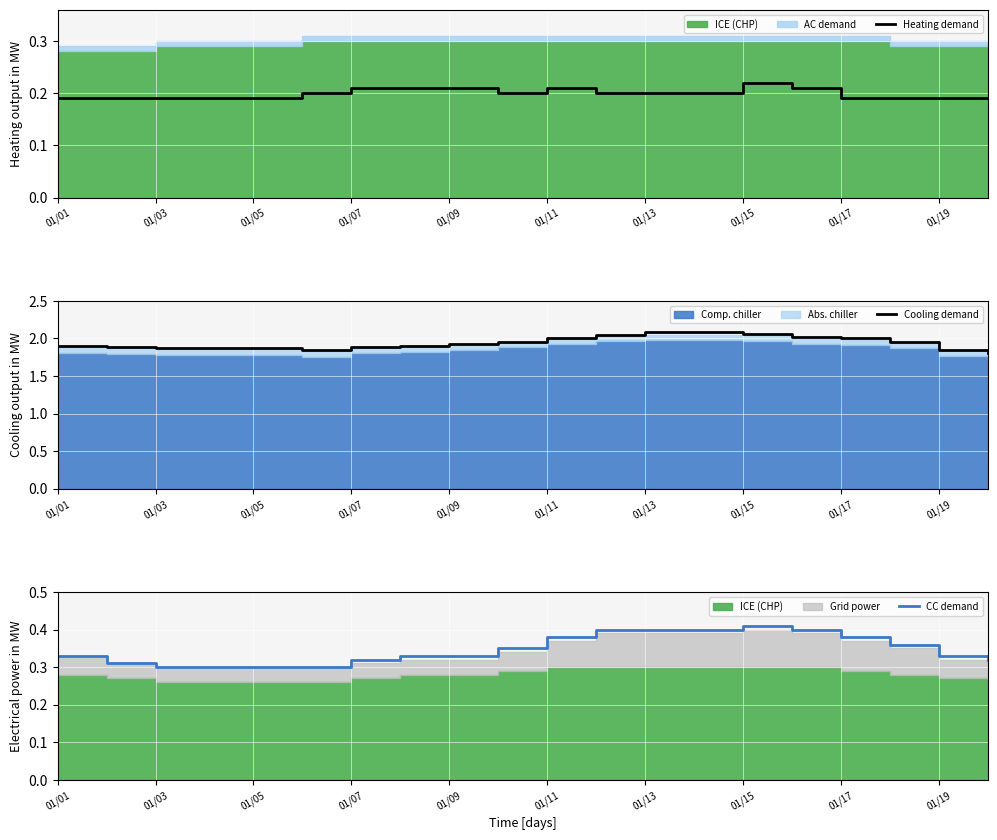

True or false: Heating demand and Cooling demand cross at least once.

False